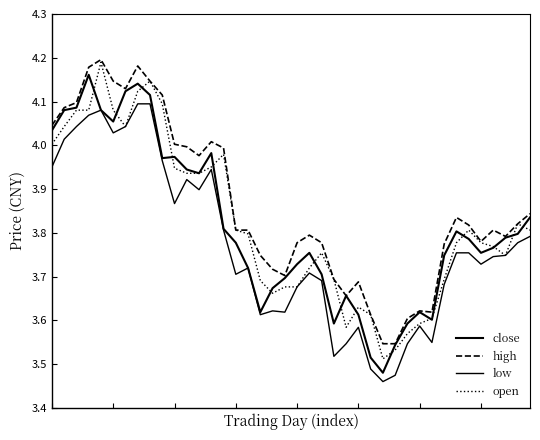

How many categories are shown in the chart?

40